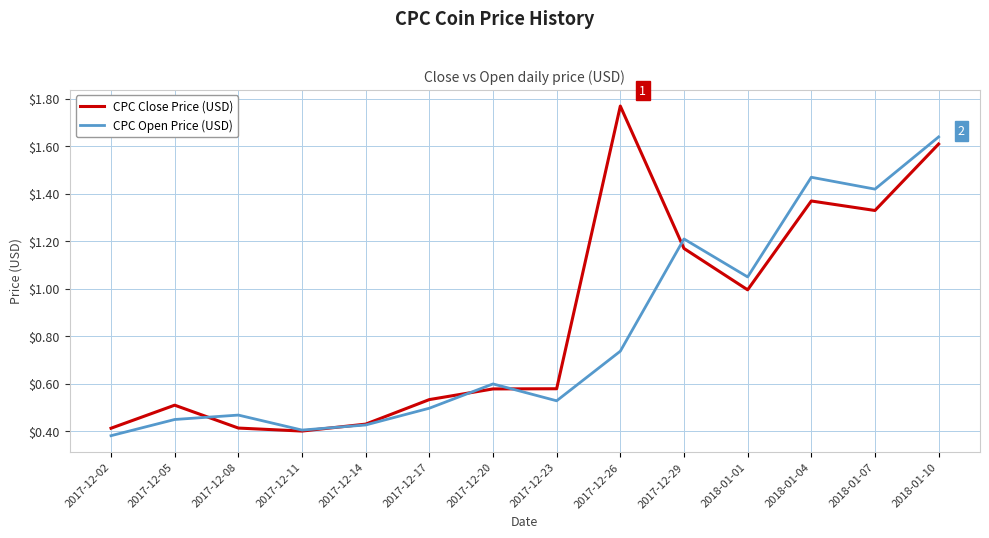

What position from the left is 2017-12-05?

2